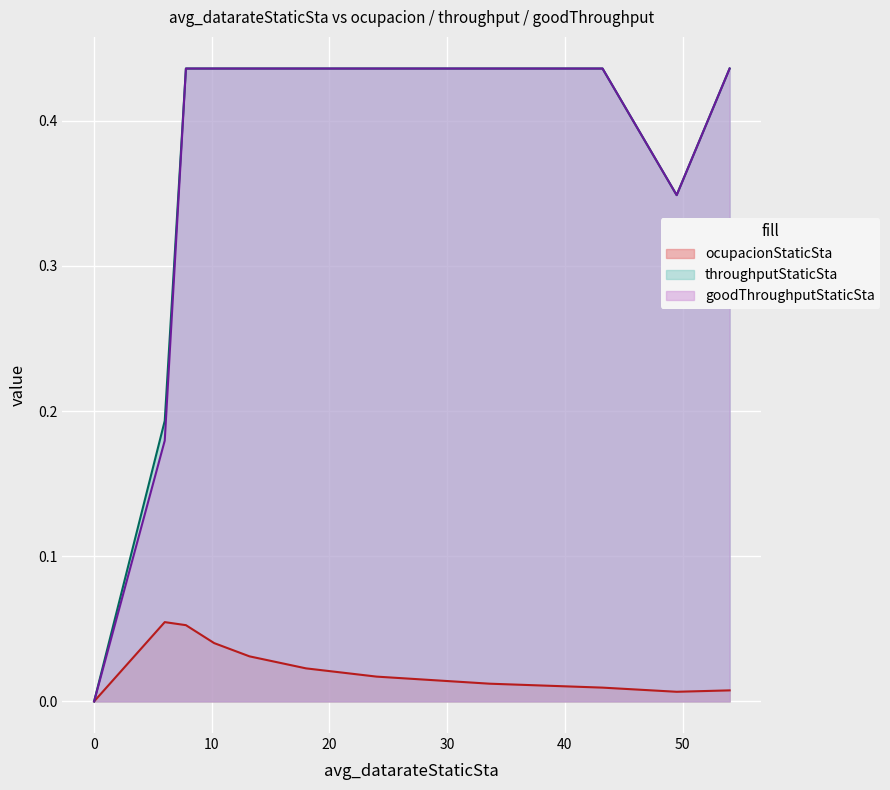

Is the value of ocupacionStaticSta at 0 greater than the value of goodThroughputStaticSta at 10?

No